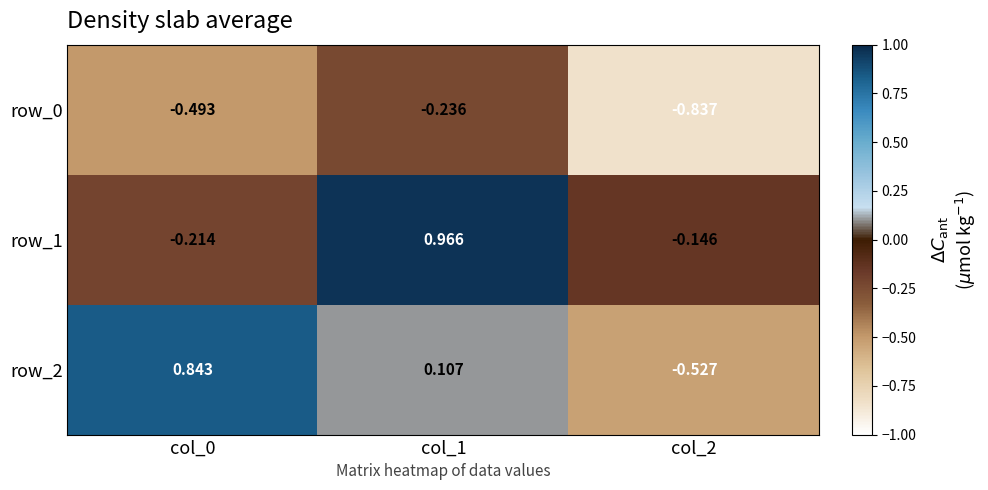

How many distinct data groups are displayed?

3